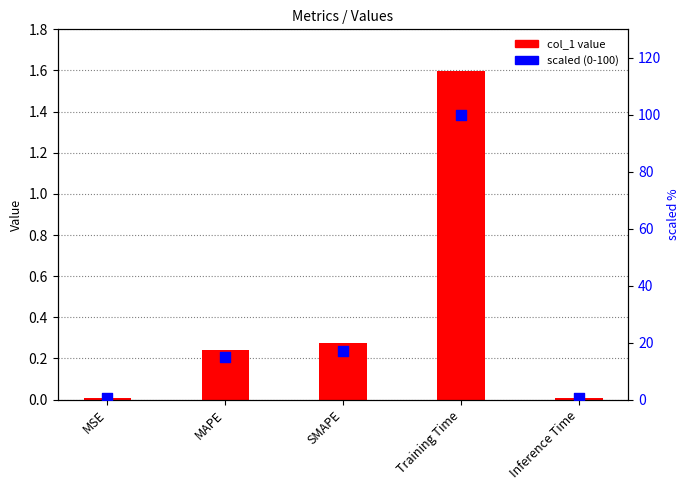

What is the total value across all series at MAPE?

15.4